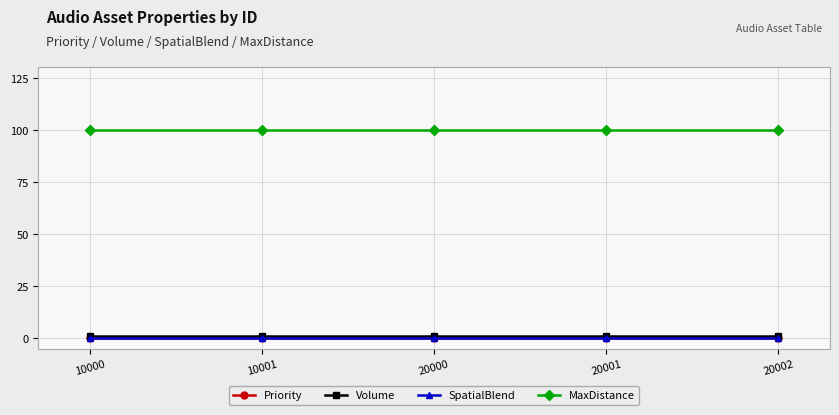

Does the chart display data point markers on the line(s)?

Yes